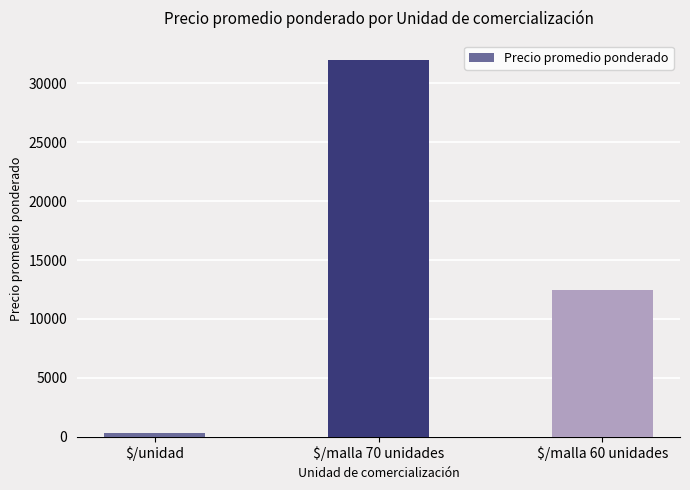

What position from the left is $/malla 60 unidades?

3